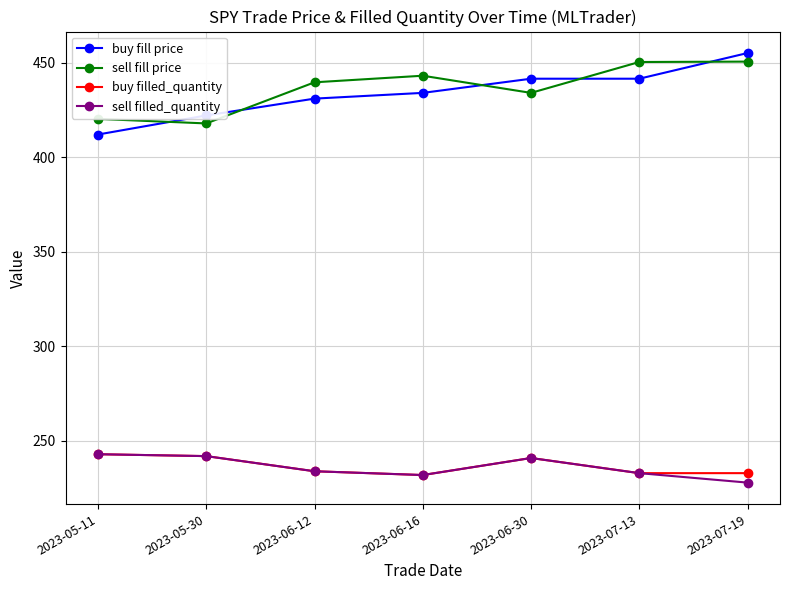

What is the value of the sell filled_quantity point at the 6th from the left?

233.0